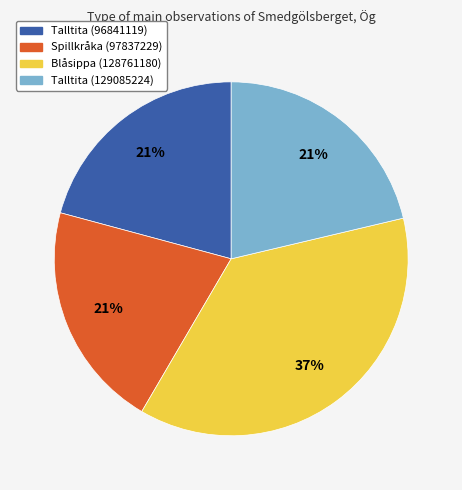

Count the number of slices in the pie.

4